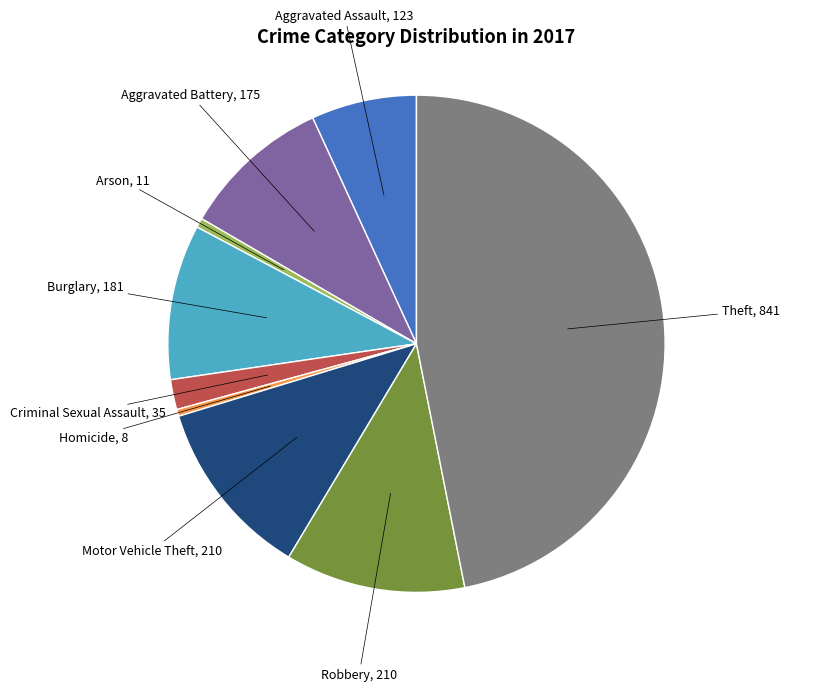

Do Aggravated Assault and Theft together represent more than half of the pie?

Yes